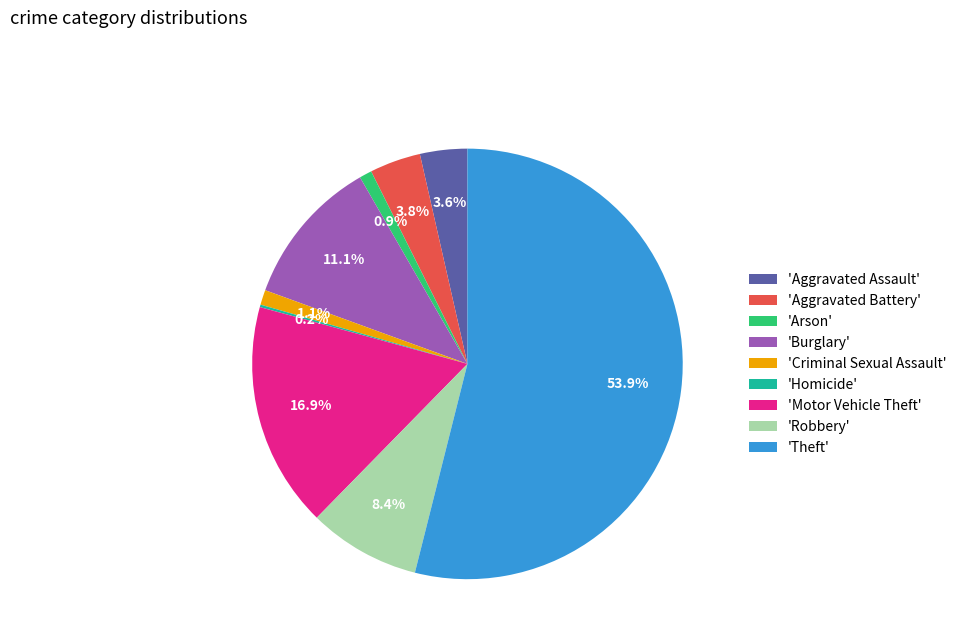

Which has a higher value, 'Aggravated Assault' or 'Motor Vehicle Theft'?

'Motor Vehicle Theft'